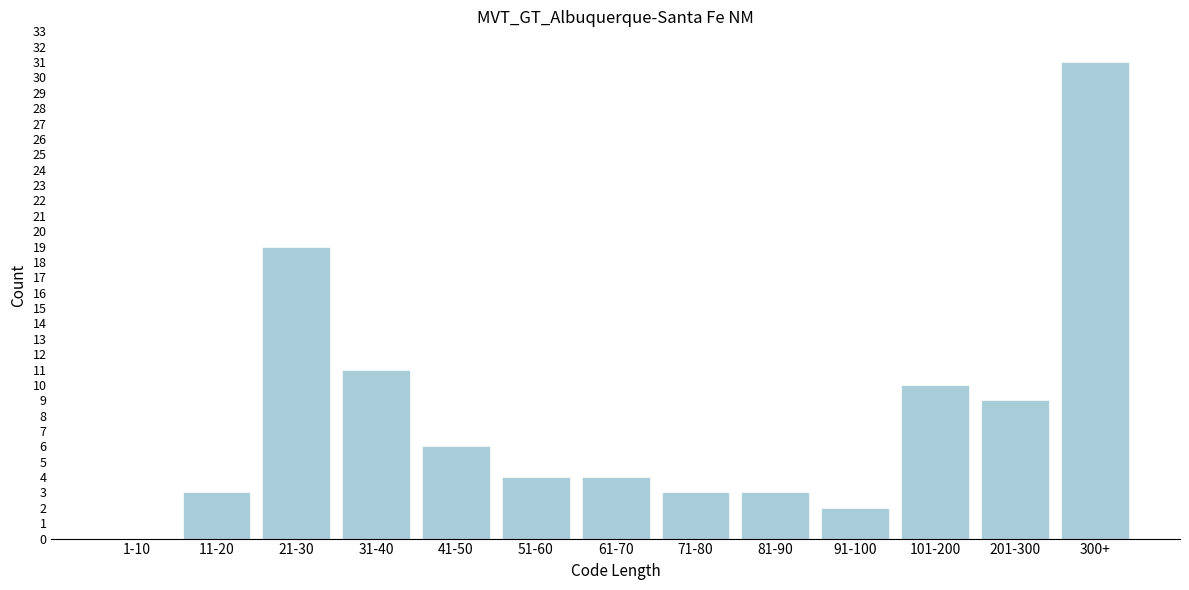

Reading right to left, extract all data points from this chart.

300+=31	201-300=9	101-200=10	91-100=2	81-90=3	71-80=3	61-70=4	51-60=4	41-50=6	31-40=11	21-30=19	11-20=3	1-10=0